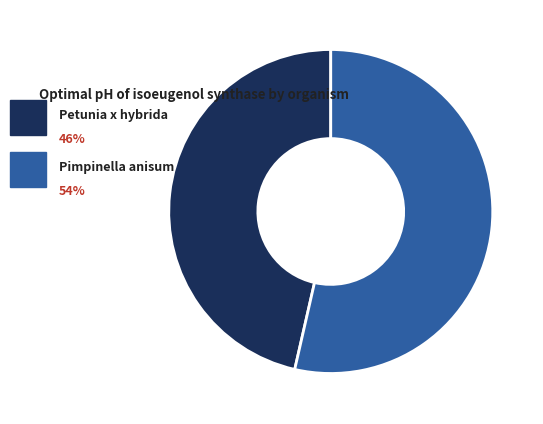

Count the number of slices in the pie.

2